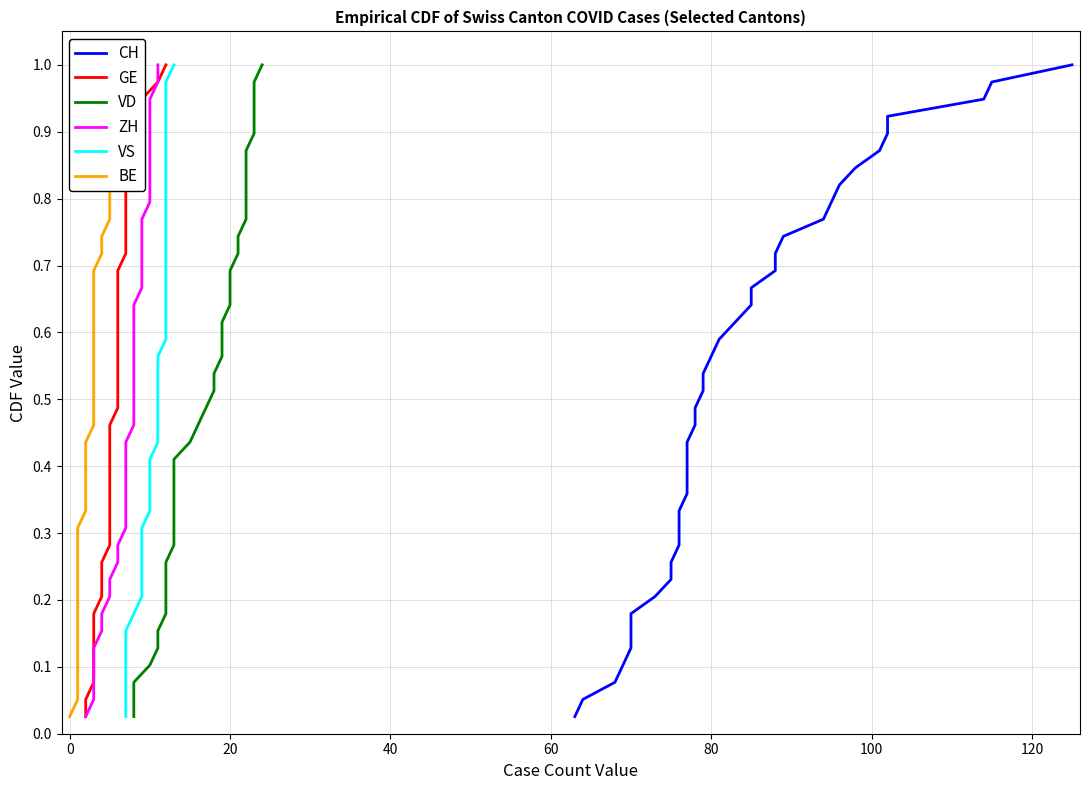

Is it true that VD equals 0.0 at −20?

False